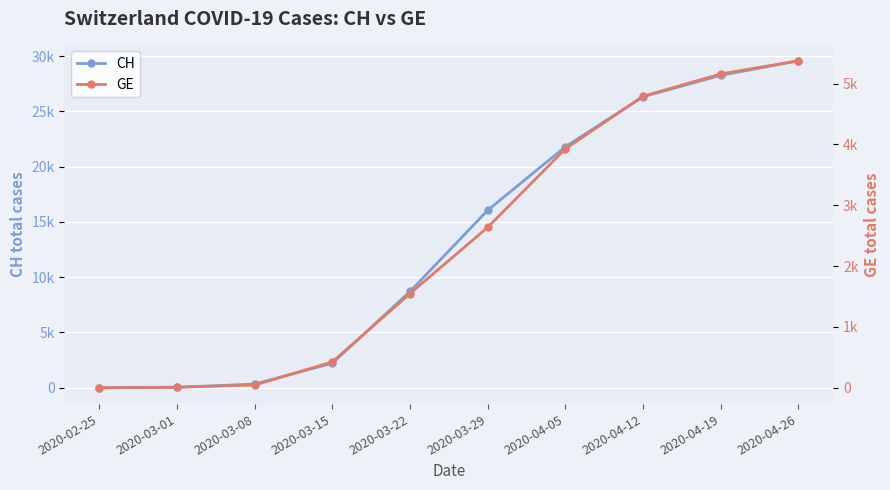

What is the label of the 1st point from the right?

2020-04-26